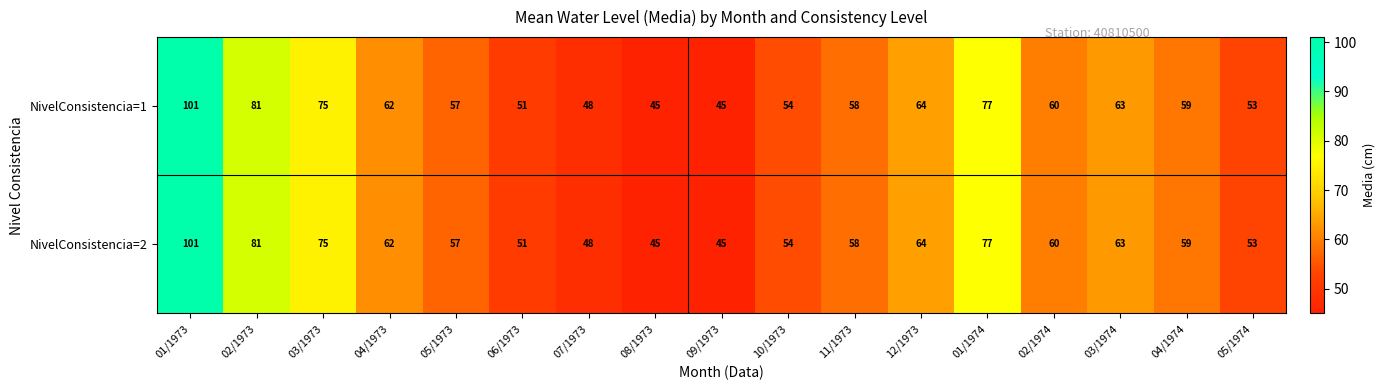

At which category is the sum across all series the highest?

01/1973